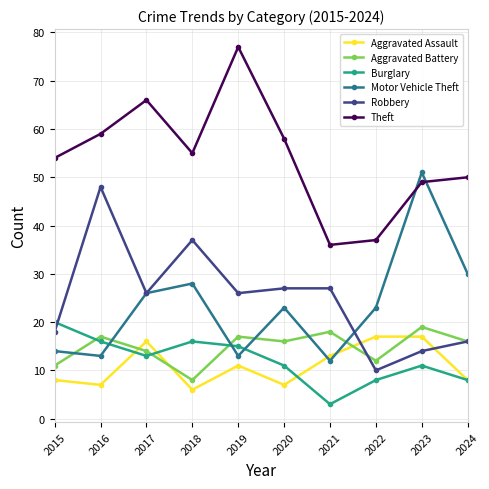

What is the value of the Burglary point at the 4th from the left?

16